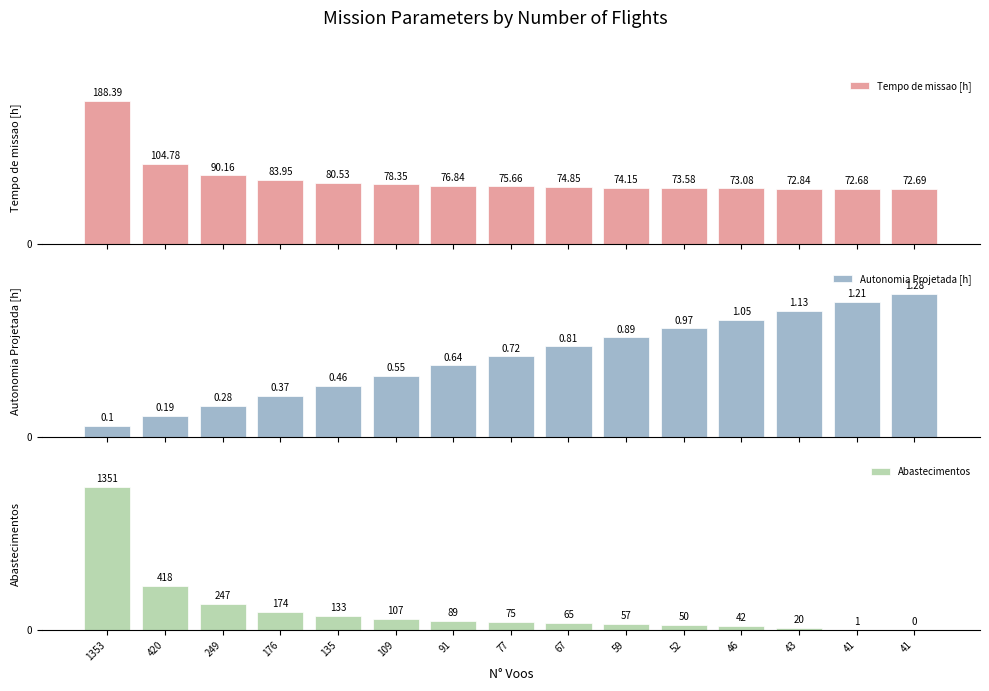

Rank the categories by Abastecimentos value from highest to lowest.

1353, 420, 249, 176, 135, 109, 91, 77, 67, 59, 52, 46, 43, 41, 41